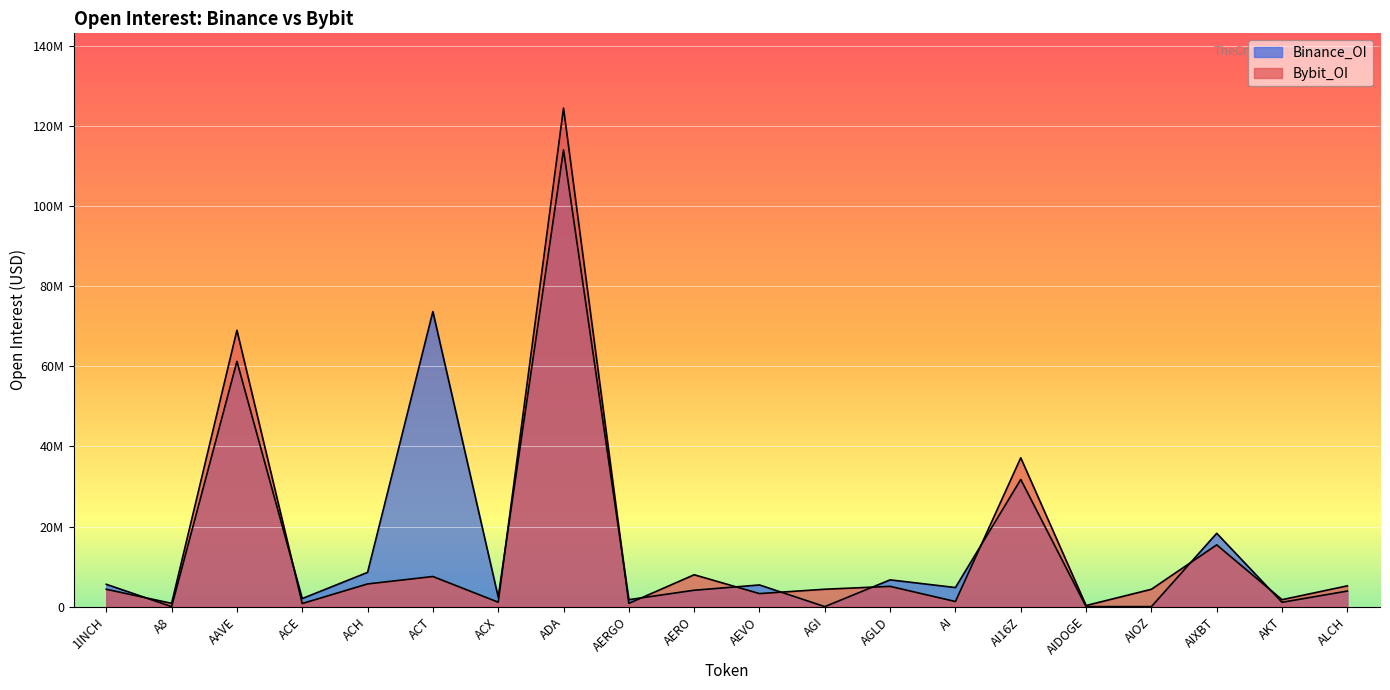

How many data points in Binance_OI are above 4766726?

9